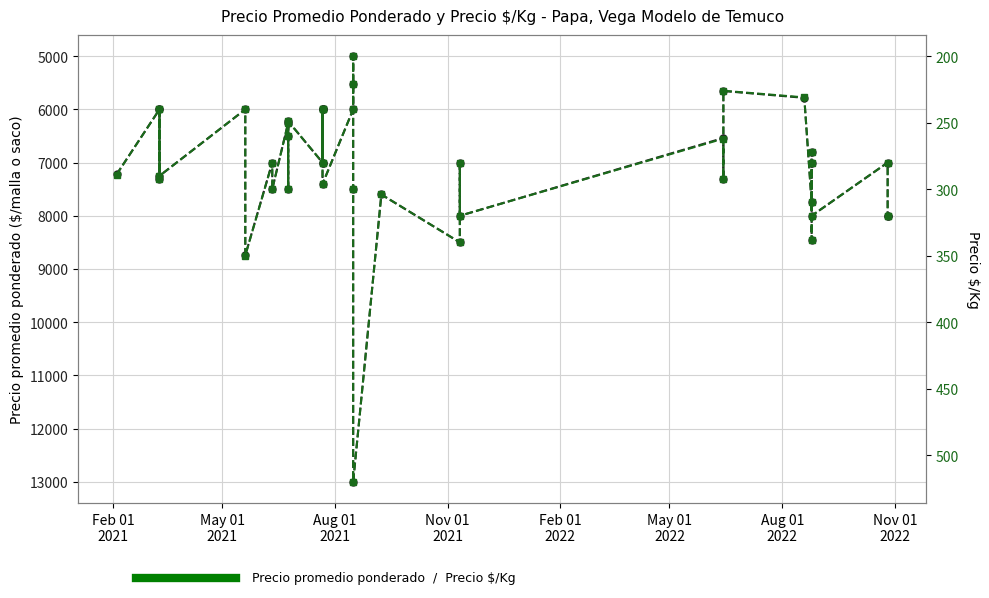

True or false: Precio $/Kg and Precio promedio ponderado cross at least once.

False